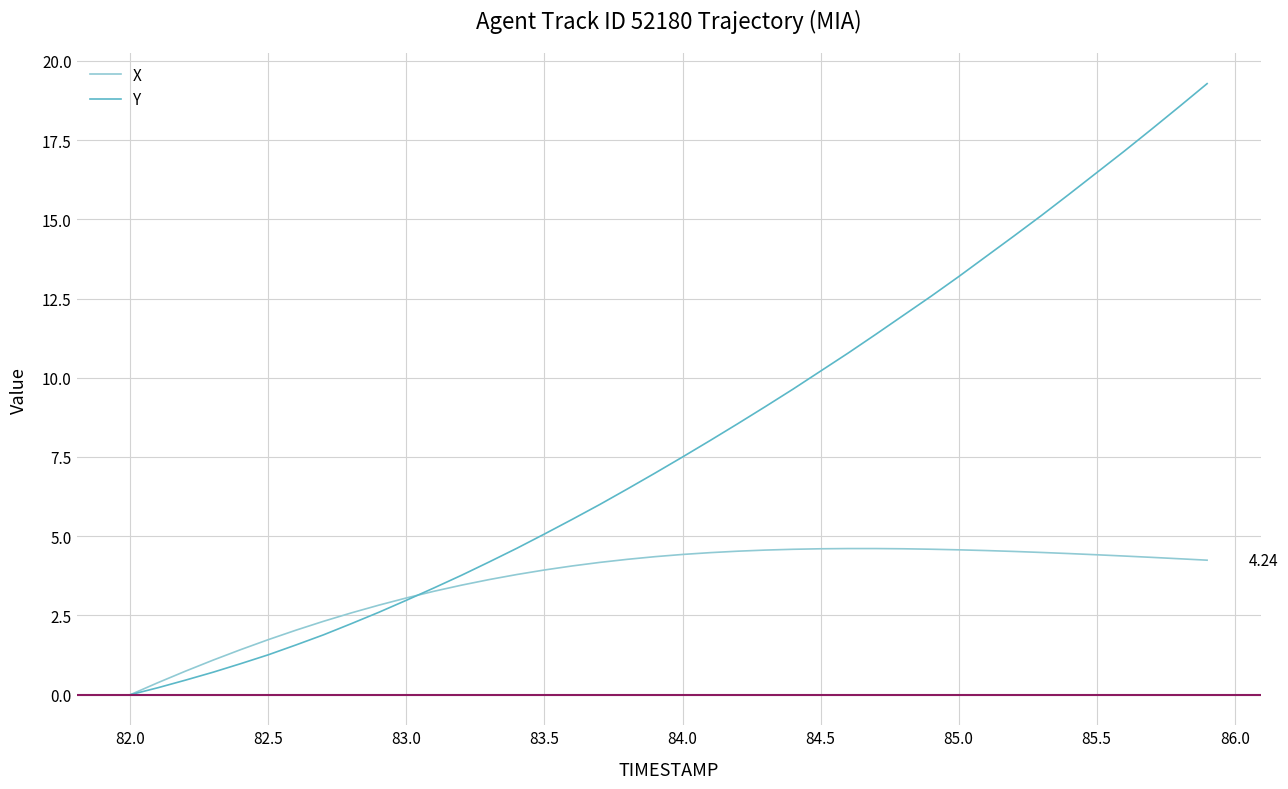

Which series has the largest range (max minus min)?

Y